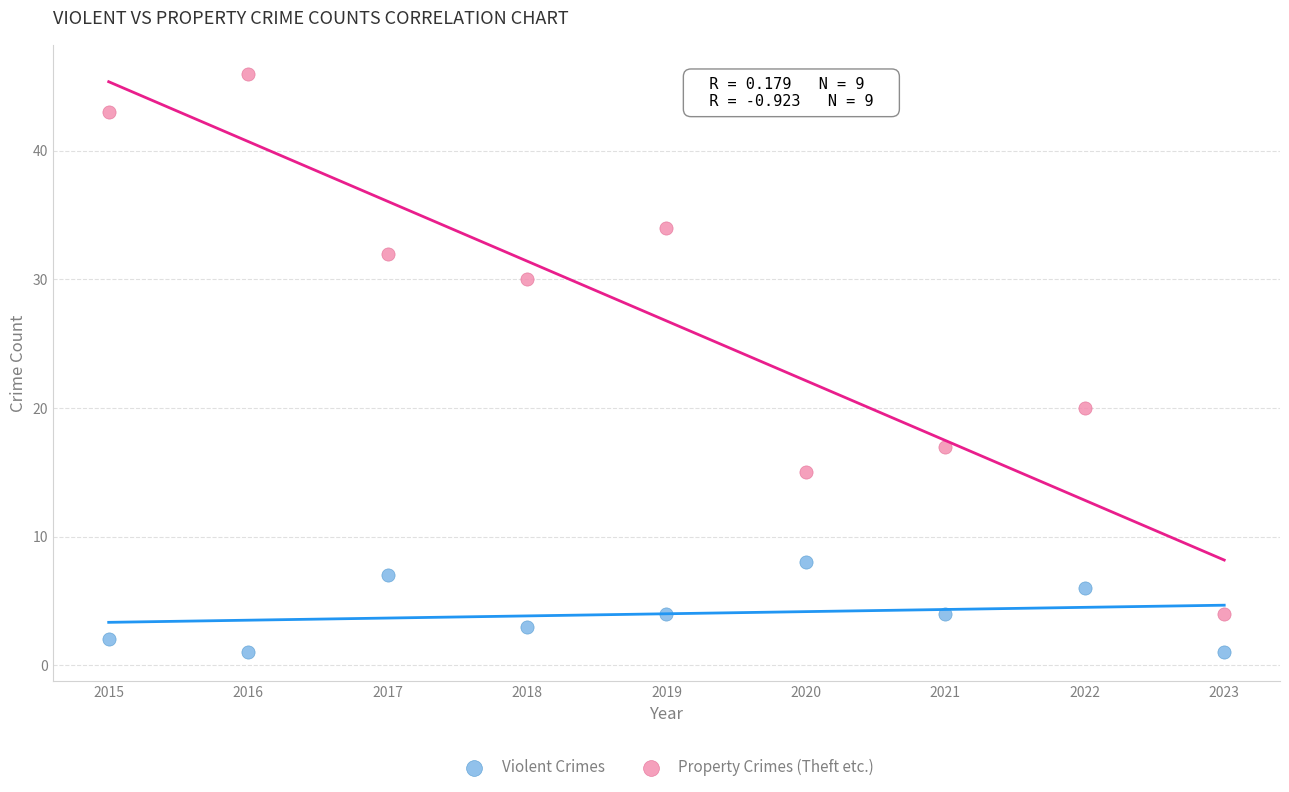

What are all the series names shown in the legend?

Violent Crimes, Property Crimes (Theft etc.)